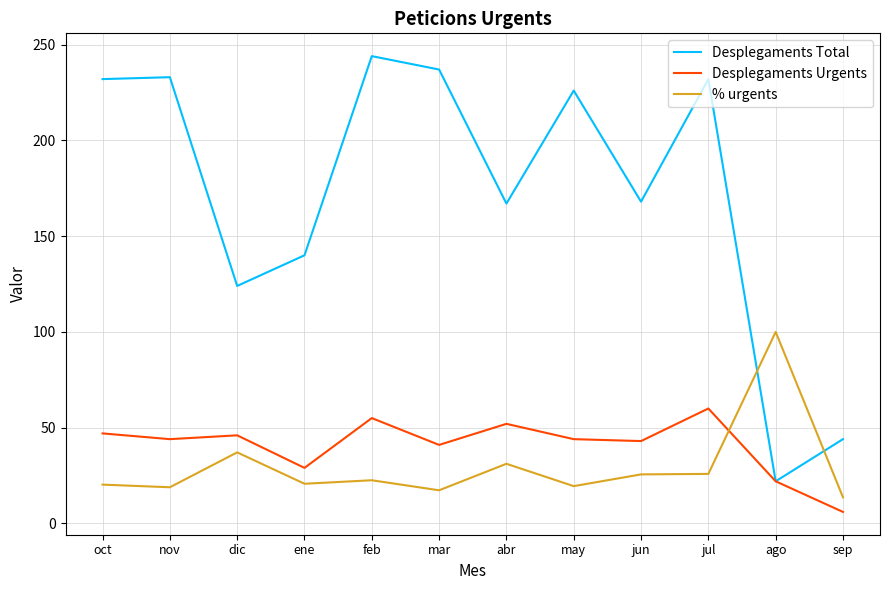

Count the number of data series in this chart.

3